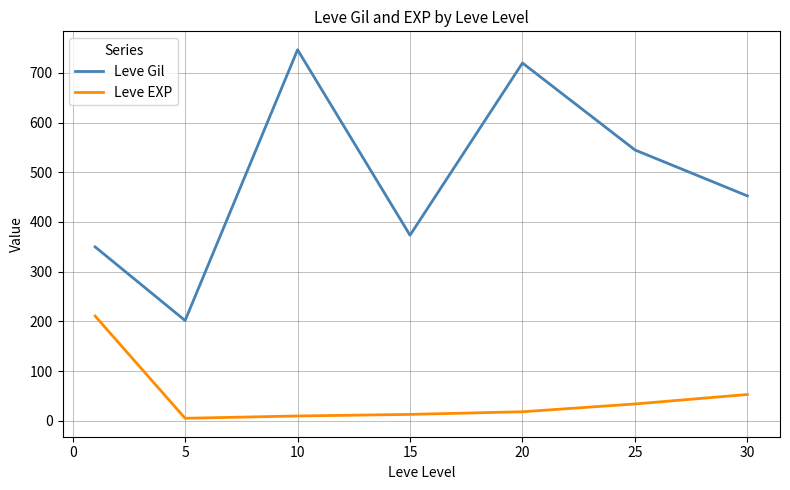

True or false: Leve Gil has more than 0 points higher than both neighbors.

True